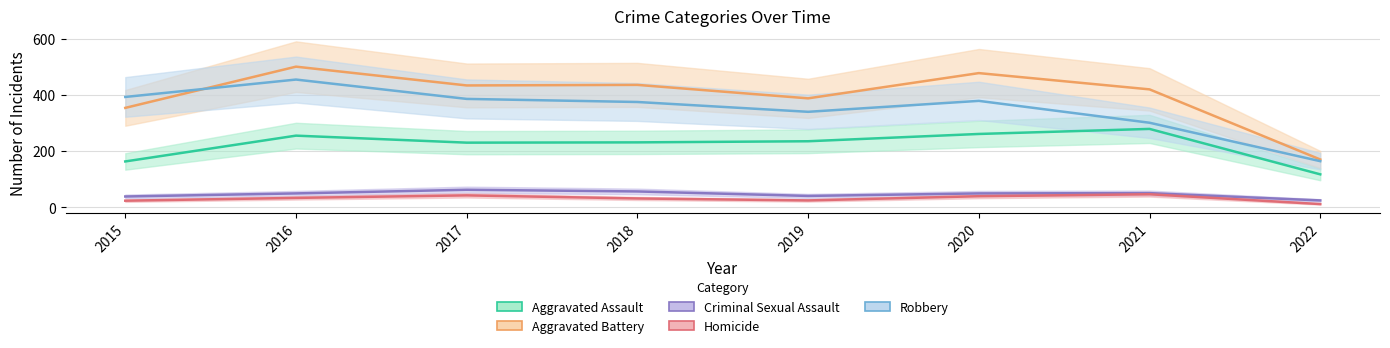

Reading right to left, transcribe all the data shown in this chart.

Aggravated Assault: 117	279	261	235	231	230	255	163
Aggravated Battery: 170	420	478	388	436	434	501	354
Criminal Sexual Assault: 24	50	49	40	56	62	49	38
Homicide: 11	46	39	24	31	42	33	23
Robbery: 164	301	379	340	375	386	455	393